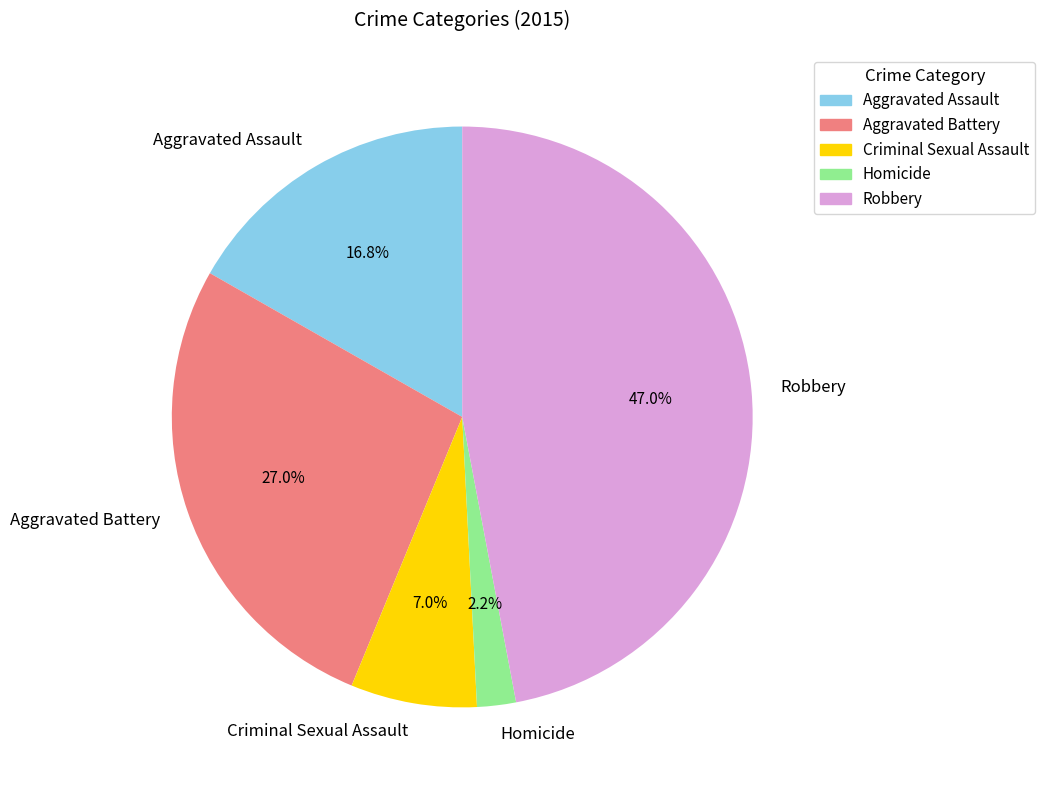

Count the number of slices in the pie.

5